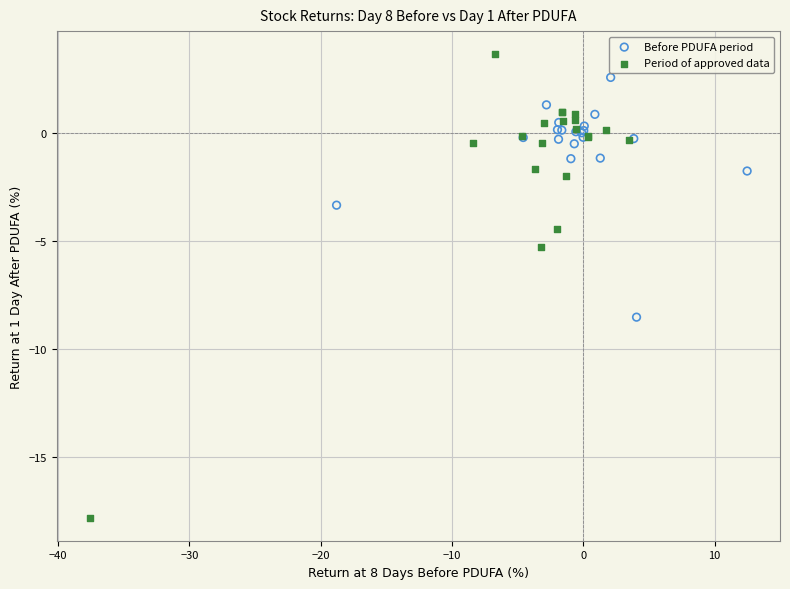

Which series contains the lowest Y value?

Period of approved data